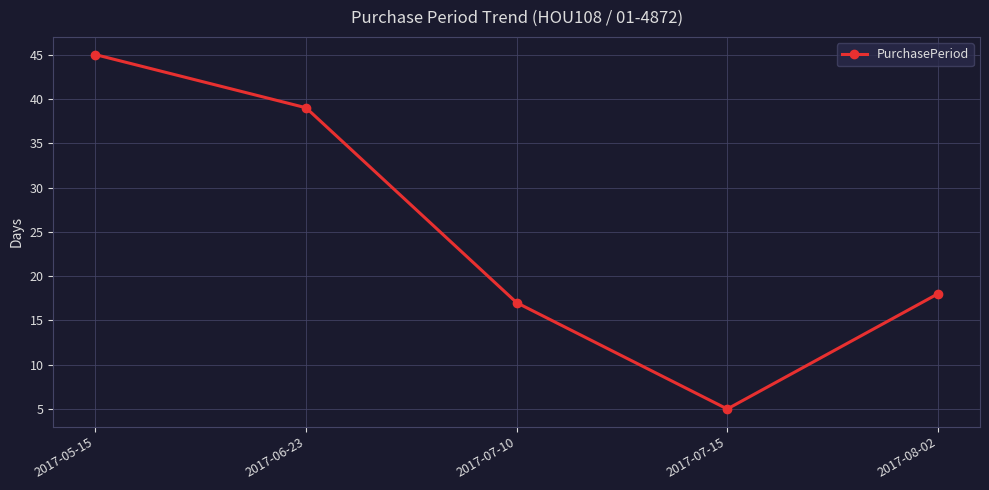

True or false: the data shows 18 at 2017-08-02.

True